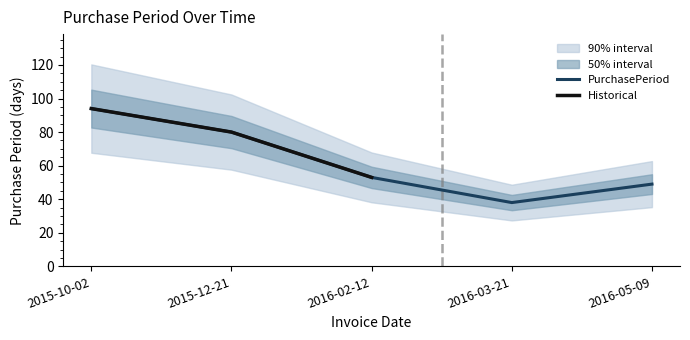

What is the difference between the maximum and minimum values?

56